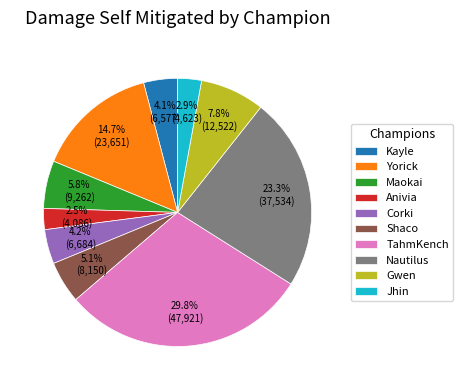

Between Jhin and Corki, which is larger?

Corki